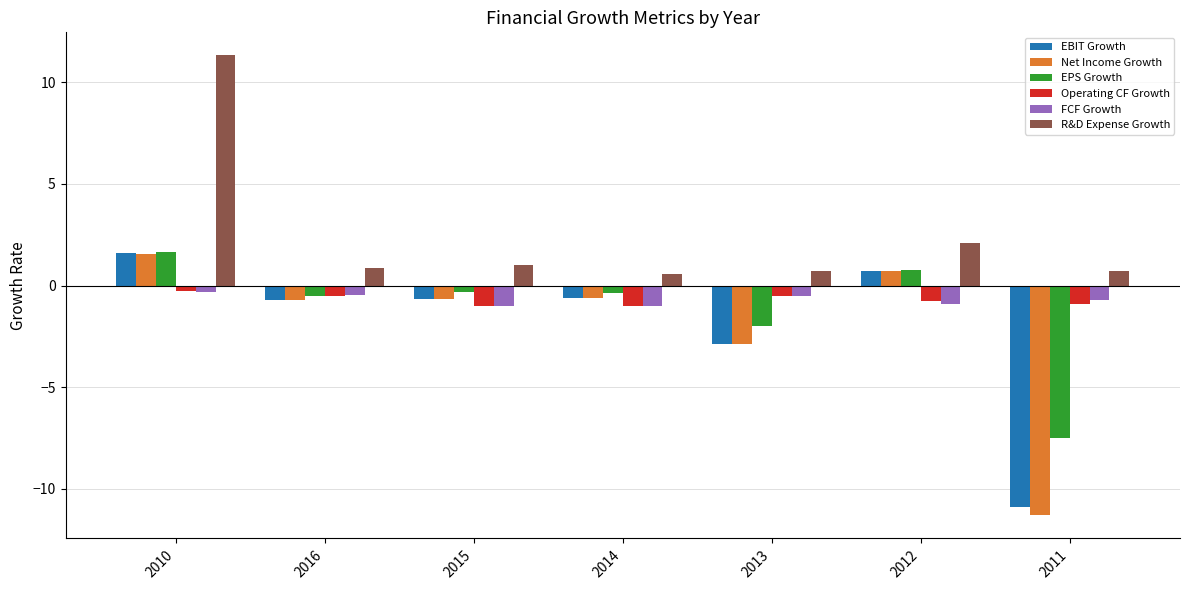

What is the average value of the R&D Expense Growth series?

2.5